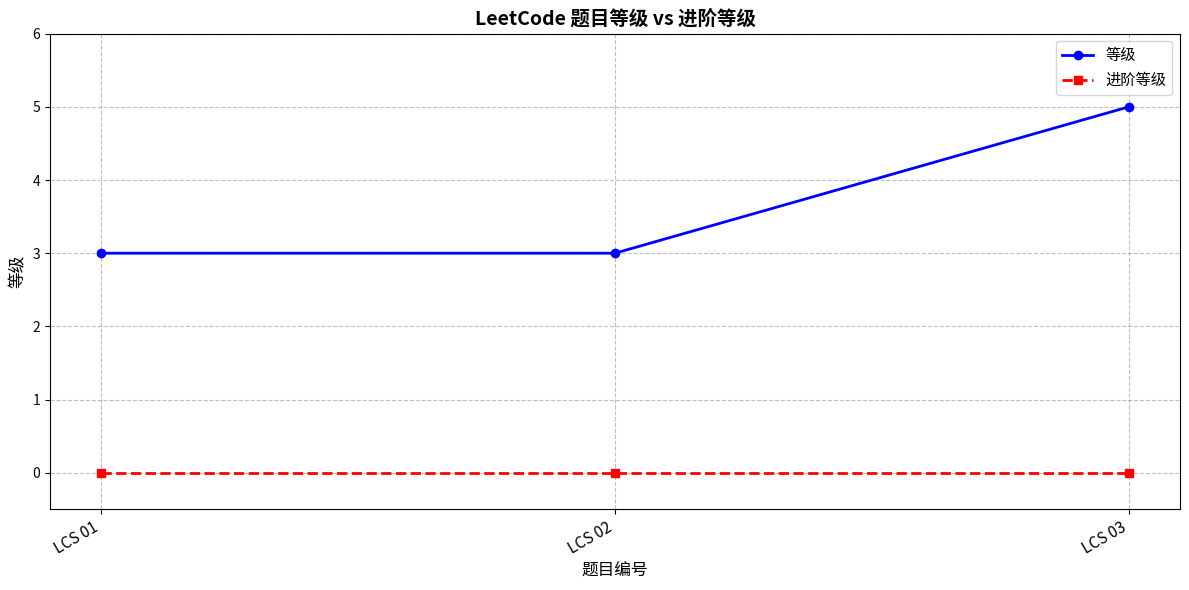

Which series changed the most between LCS 01 and LCS 03?

等级